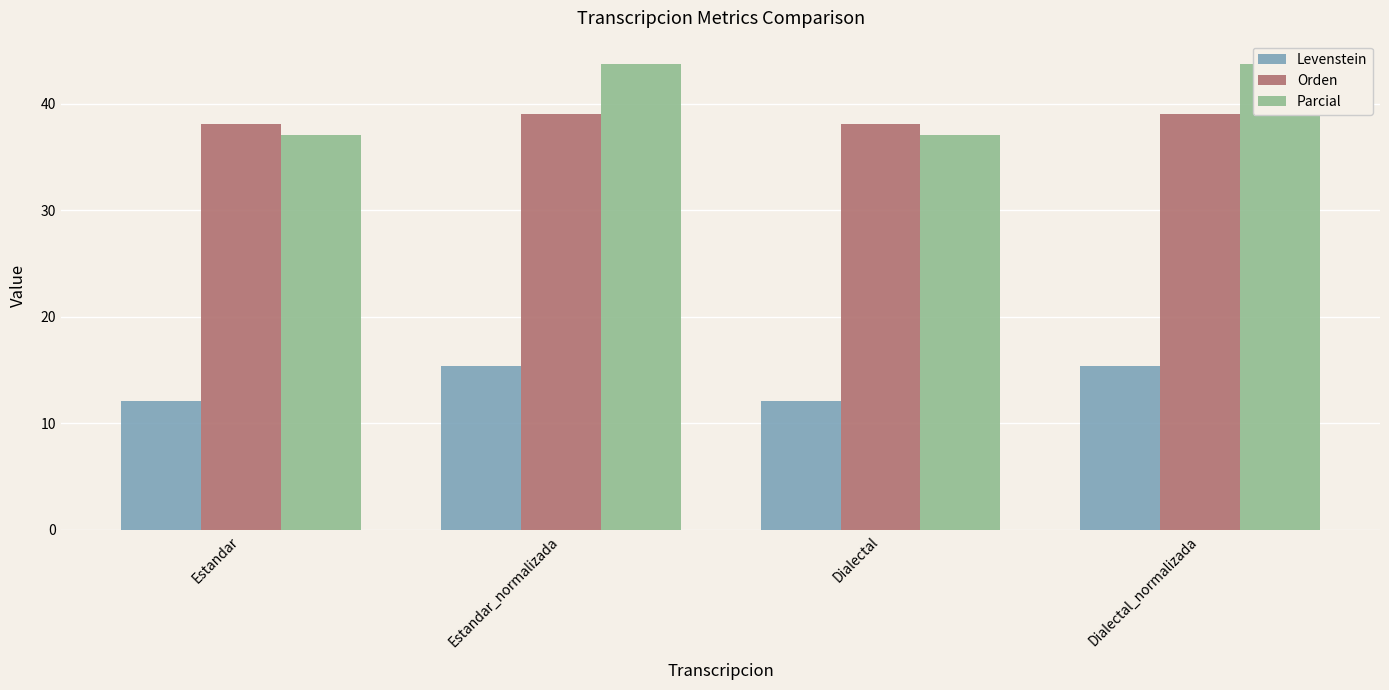

What is the average value of the Orden series?

38.6